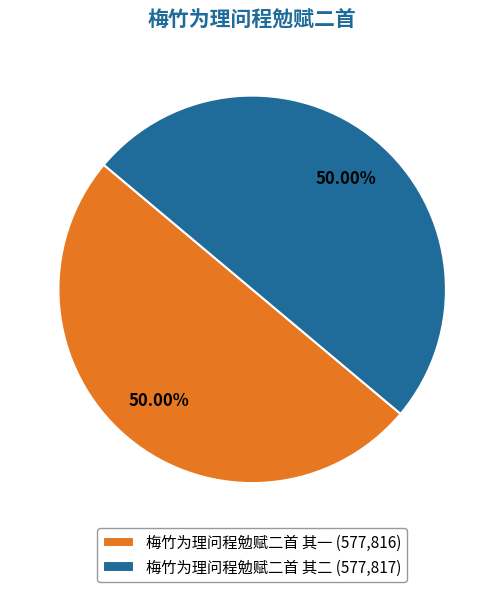

Approximately how many times larger is the value at 梅竹为理问程勉赋二首 其二 (577,817) compared to 梅竹为理问程勉赋二首 其一 (577,816)?

1.0